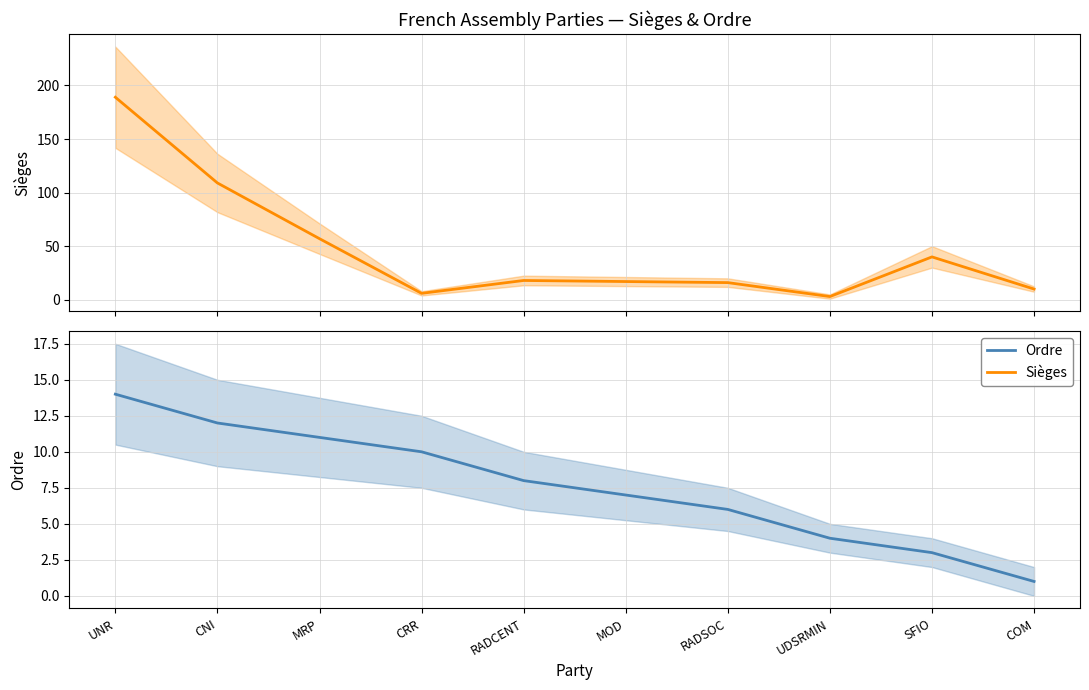

What are all the series names shown in the legend?

Sièges, Ordre